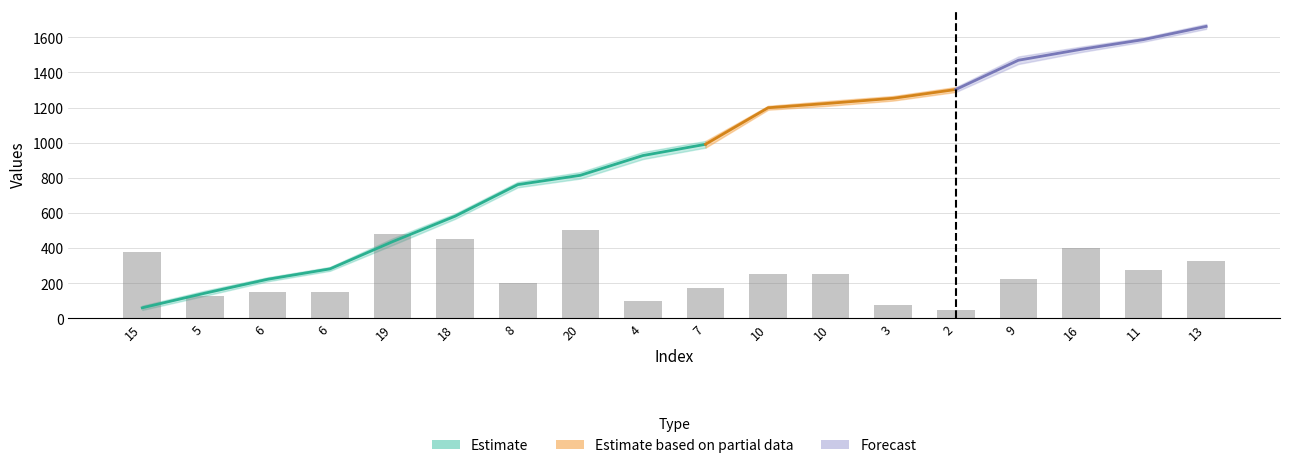

What is the smallest value displayed?

48